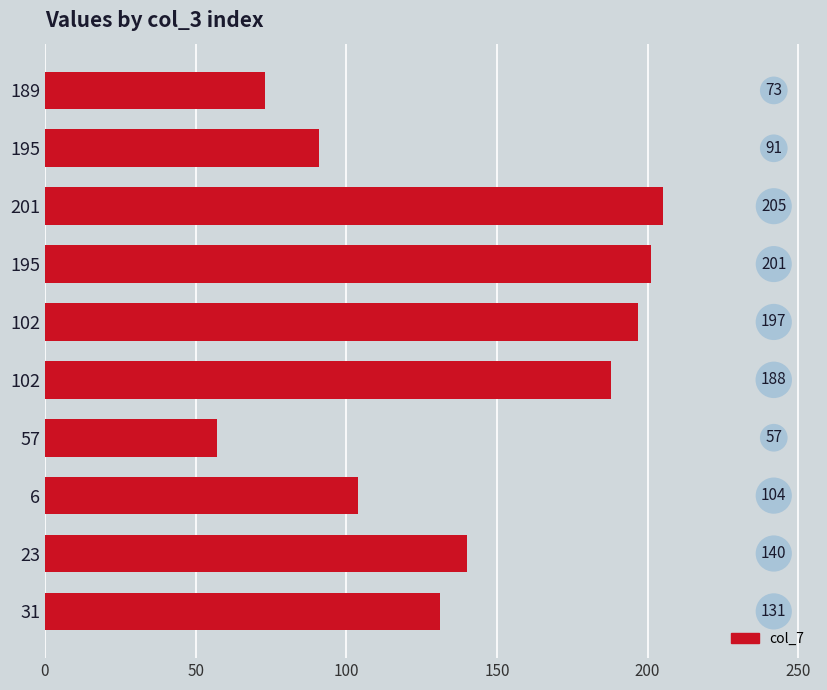

Does the chart contain any negative values?

No